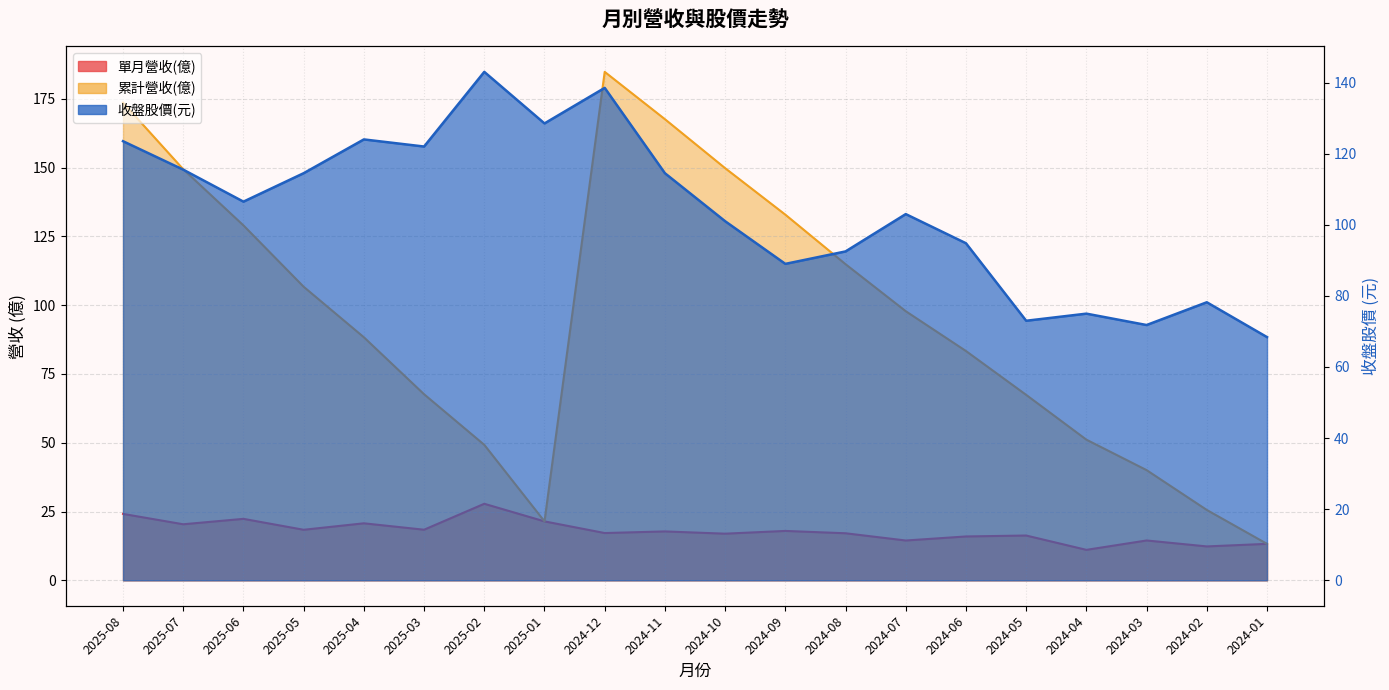

How many values in the 收盤股價 series exceed 106?

10